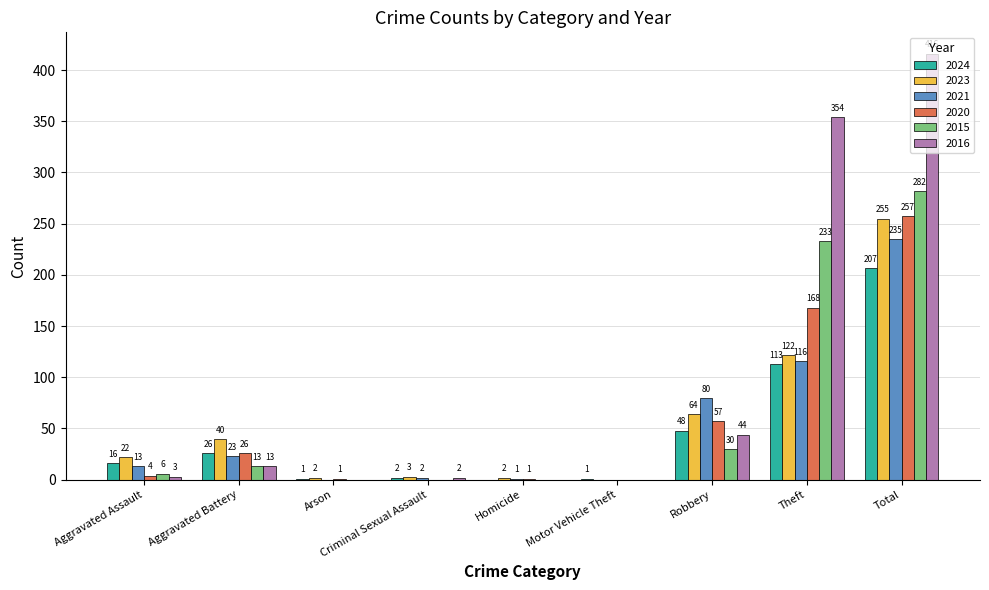

At which category is the sum across all series the highest?

Total